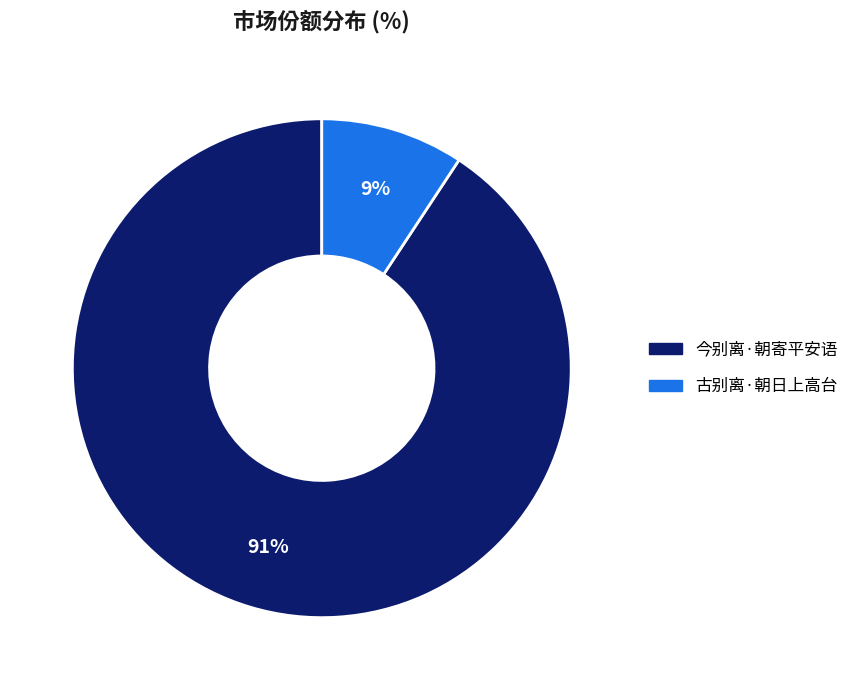

True or false: 古别离·朝日上高台 accounts for 9% of the total.

True